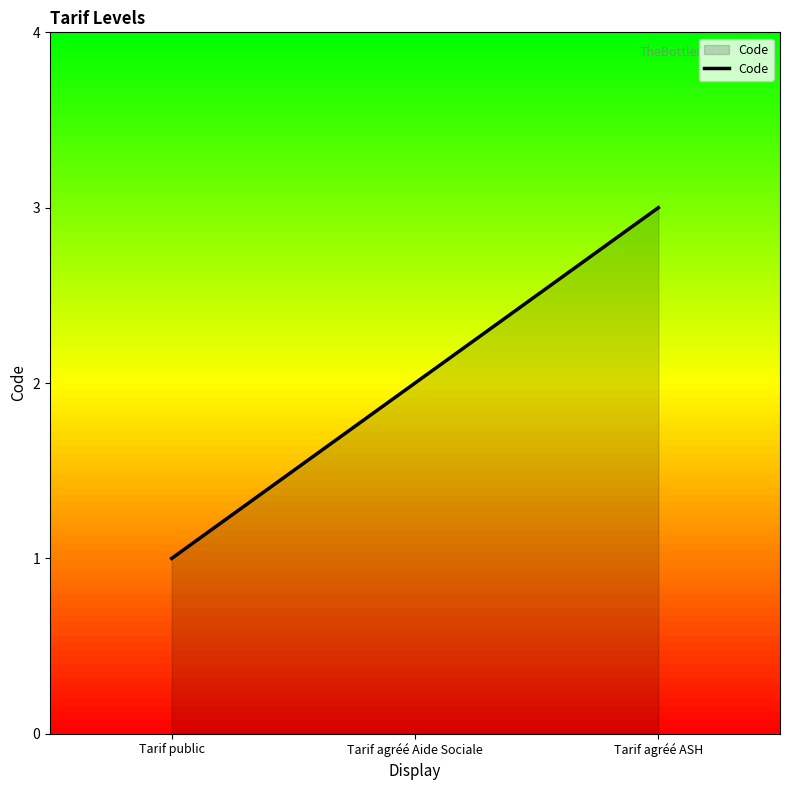

What is the change in value from Tarif public to Tarif agréé Aide Sociale?

+1